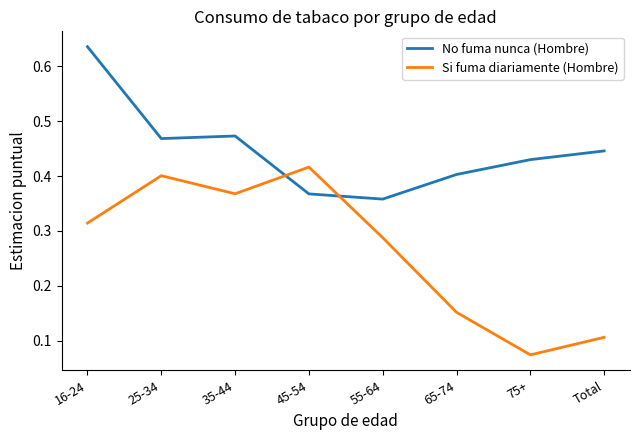

What are all the series names shown in the legend?

No fuma nunca (Hombre), Si fuma diariamente (Hombre)